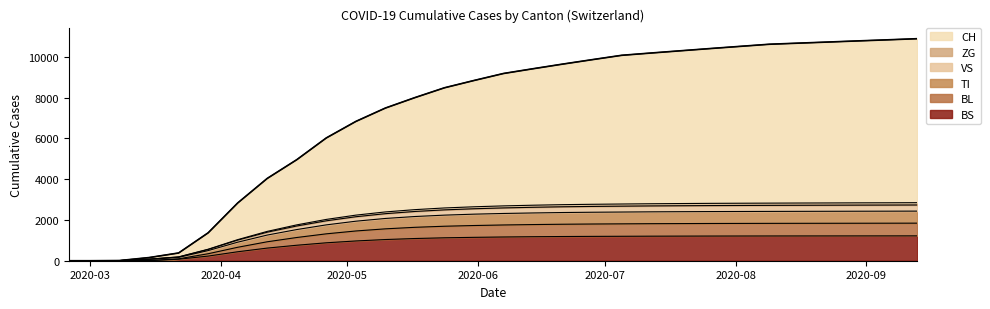

What is the highest value of the BS series?

1220